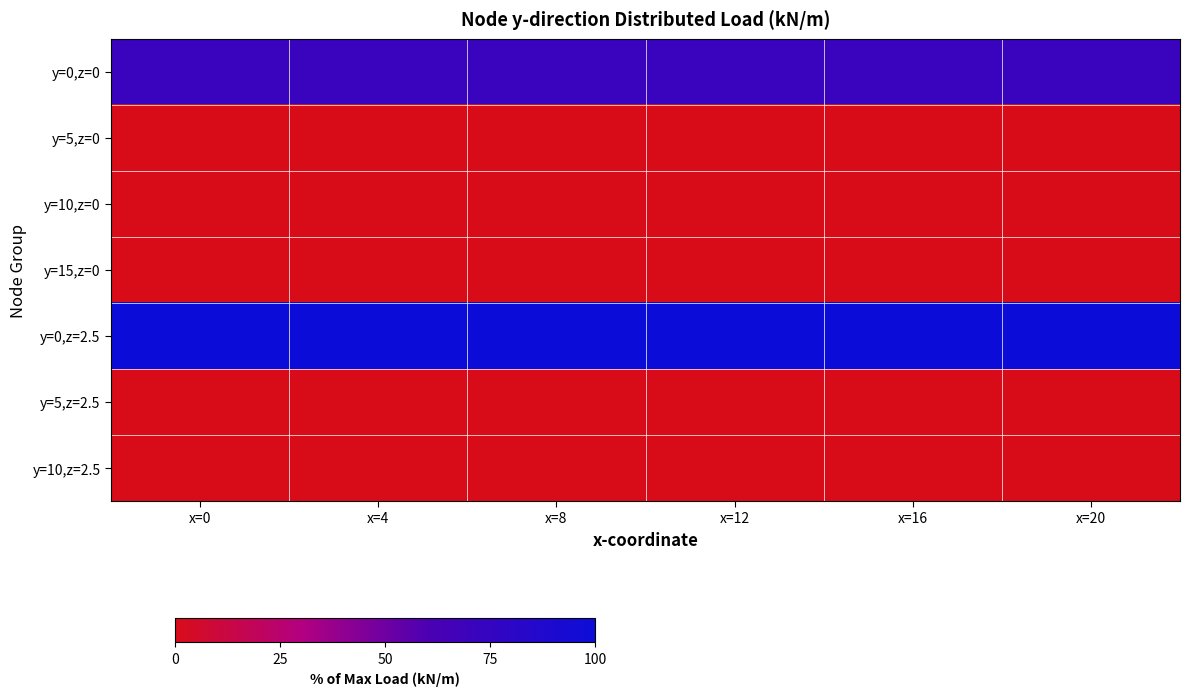

Which series has the largest range (max minus min)?

y=0,z=0